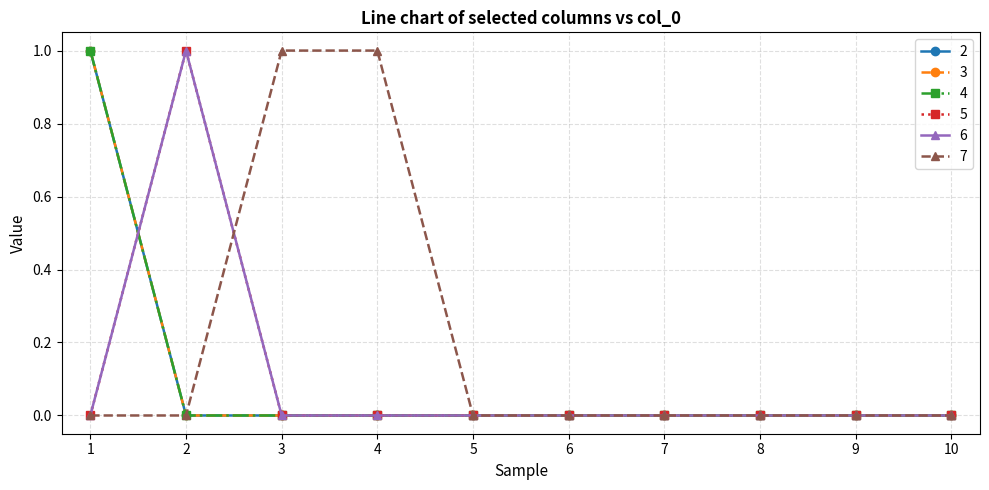

Does the chart have visible grid lines?

Yes